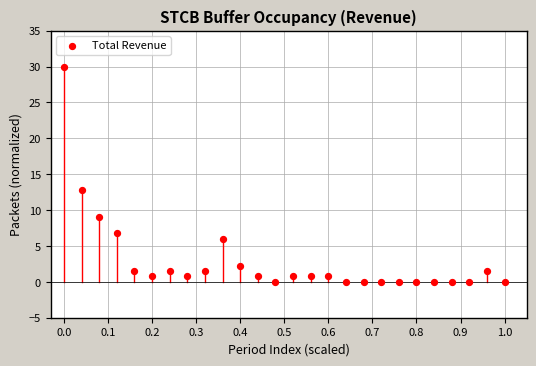

What Y value in the scatter plot is closest to 15?

12.8